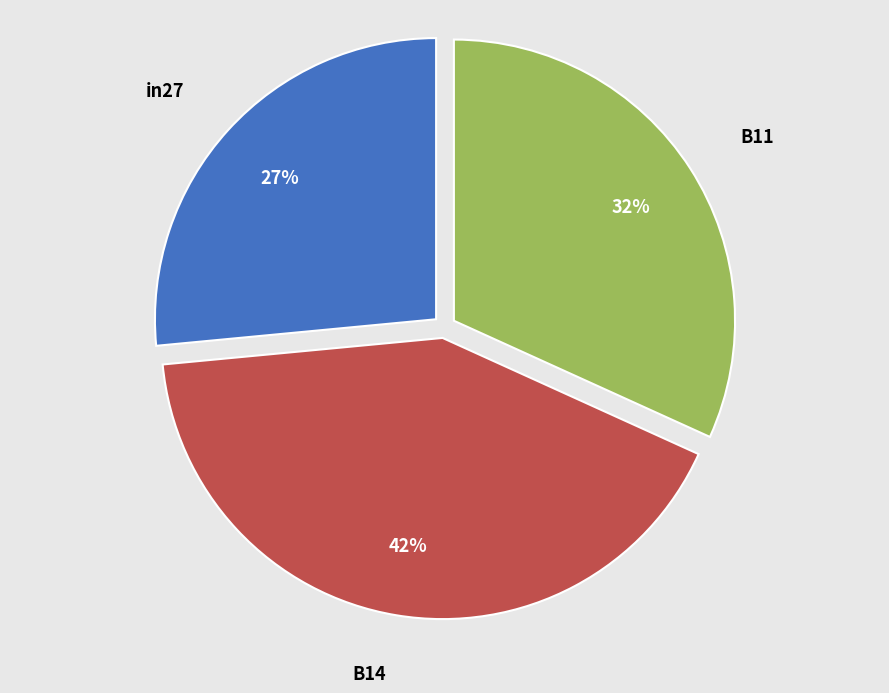

To the nearest percent, what portion does B14 represent?

42%